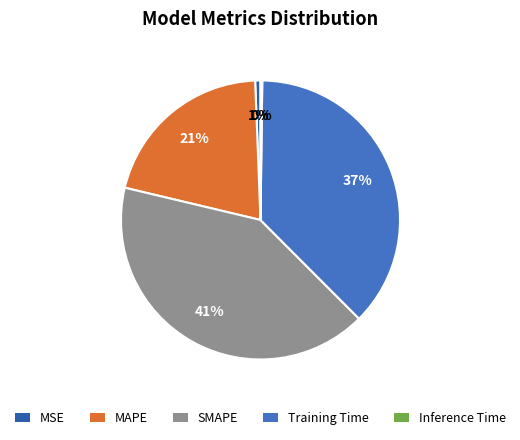

Between SMAPE and Training Time, which is larger?

SMAPE